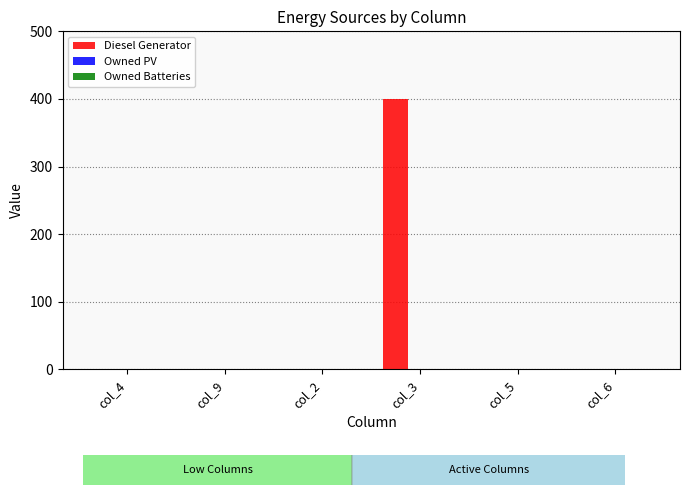

What is the sum of all values?

400